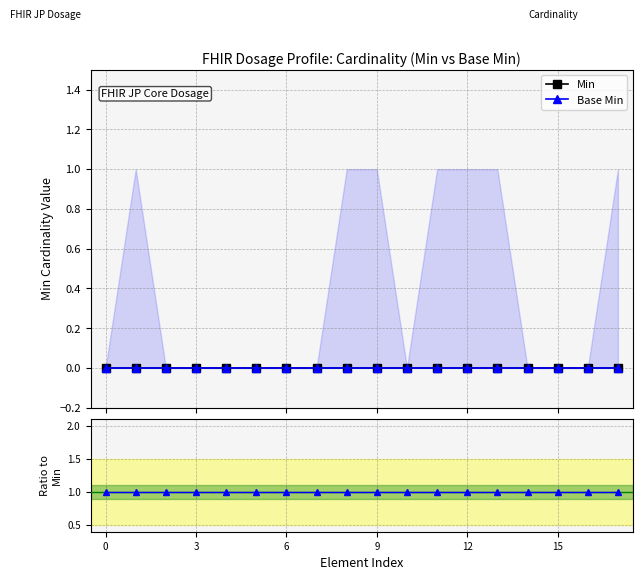

Which series changed the most between 15 and 17?

Min